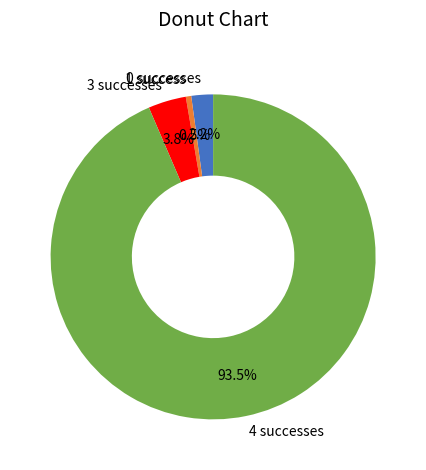

Between 3 successes and 4 successes, which is larger?

4 successes